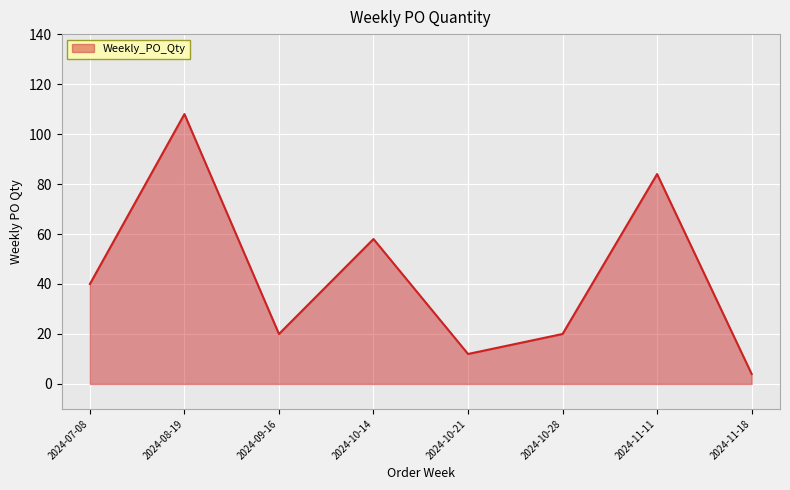

At which category does the data reach its first local peak?

2024-08-19